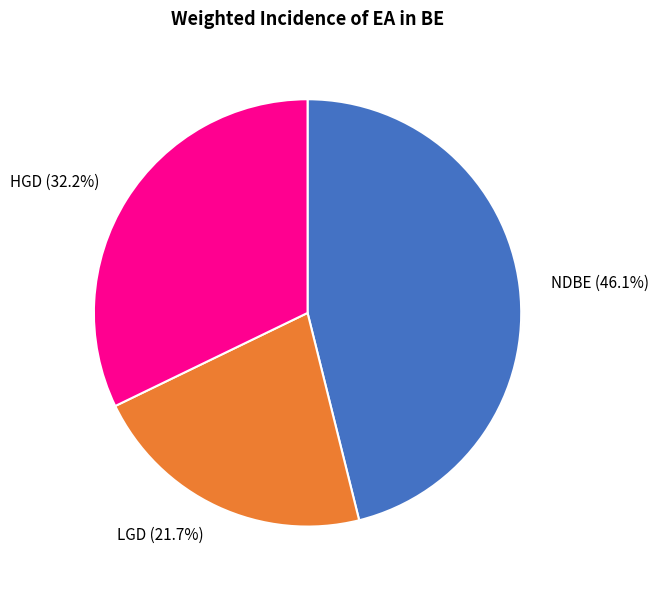

To the nearest percent, what is the difference between the largest and smallest slice percentages?

24%